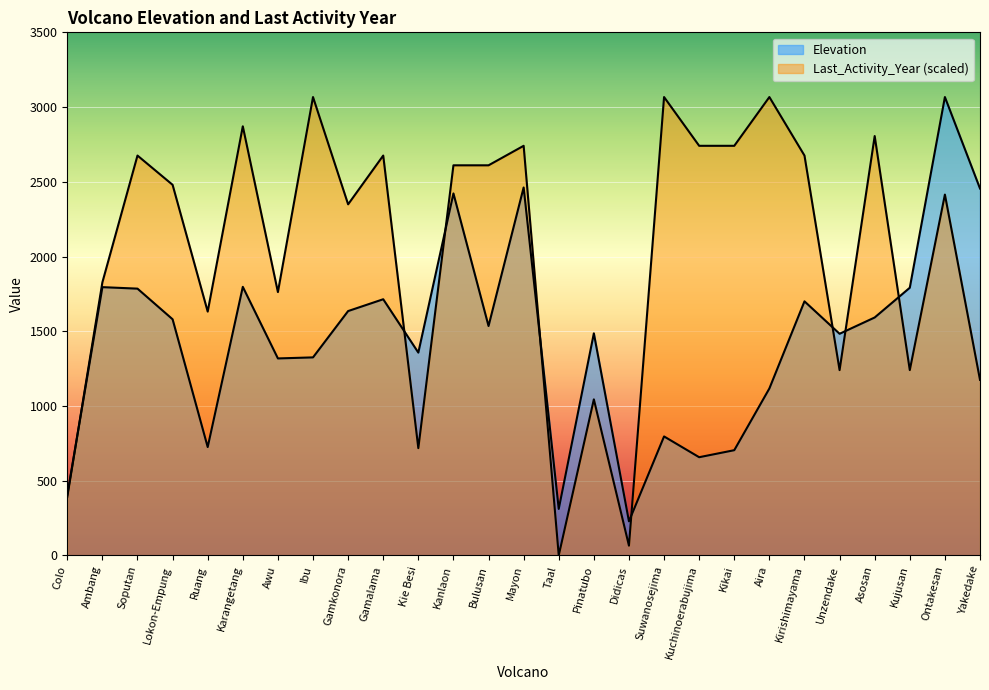

Which series changed the most between Kanlaon and Kirishimayama?

Elevation